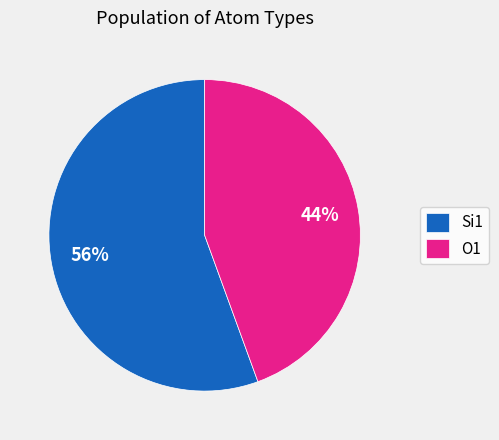

Is the sum of Si1 and O1 greater than half?

Yes